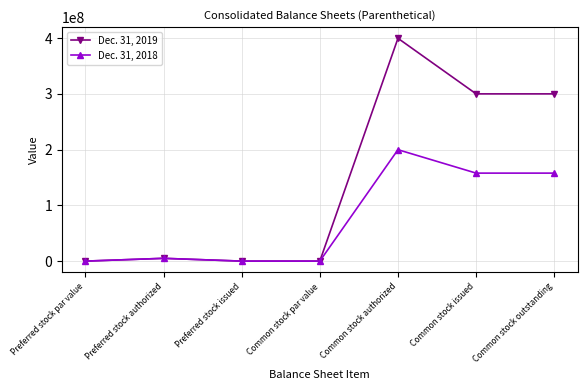

What is the label of the 4th point from the left?

Common stock par value